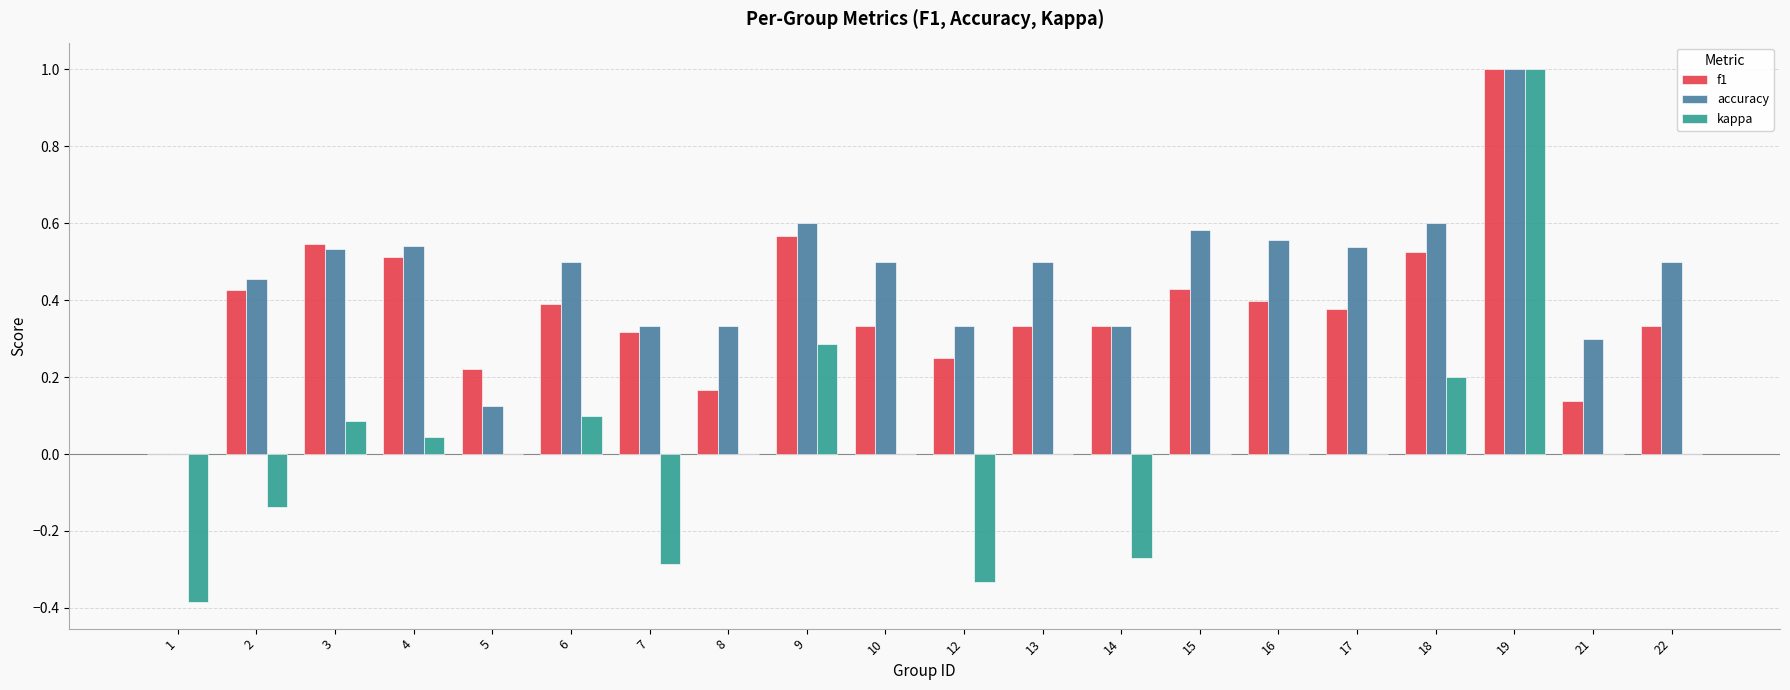

The value of f1 at 10 is 0.6. True or false?

False